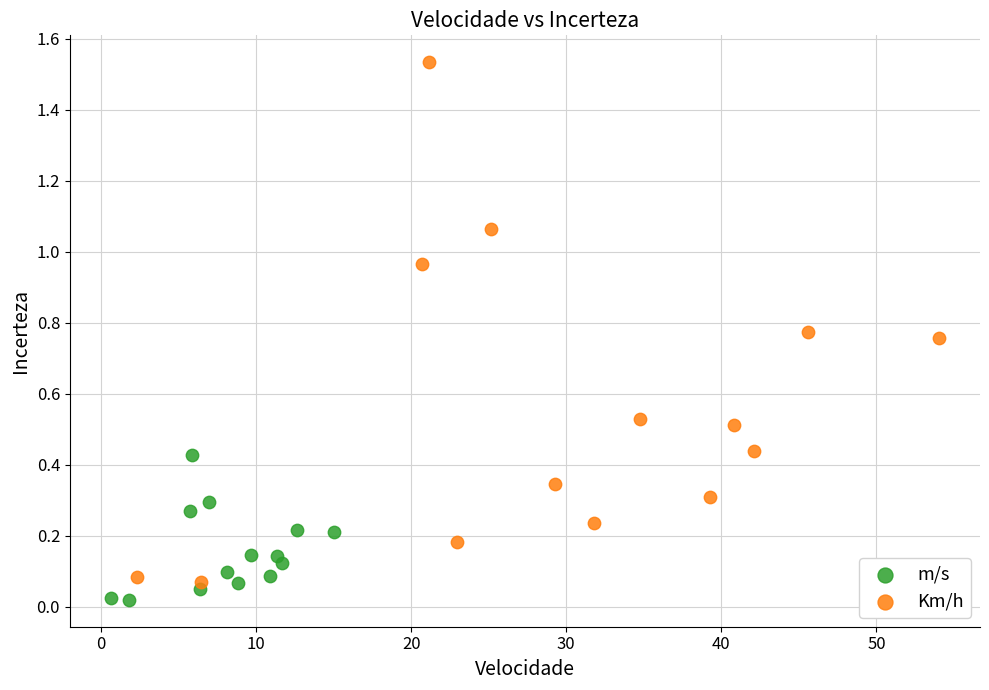

Which series reaches the maximum Y coordinate?

Km/h